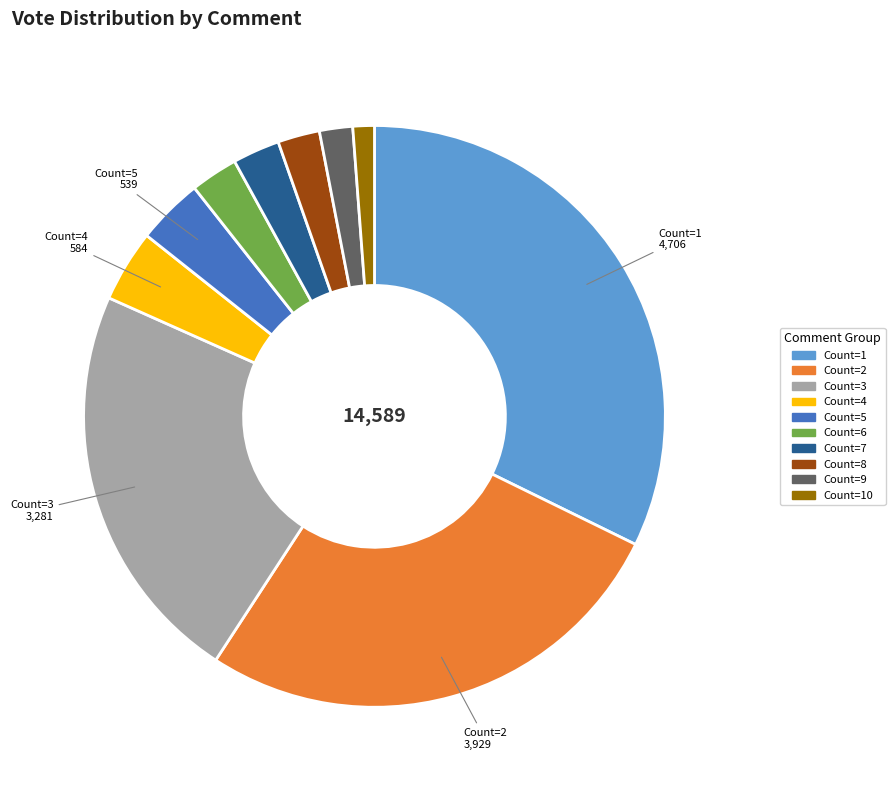

Is there a majority slice in this chart?

No